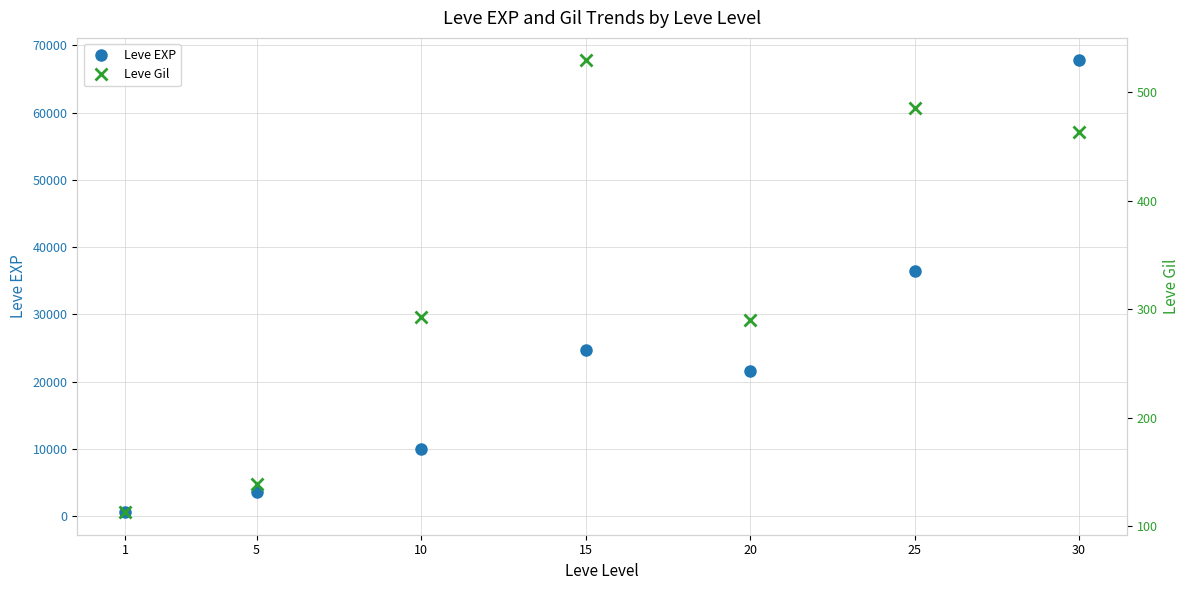

The Leve EXP series shows 3600 at 5. True or false?

True